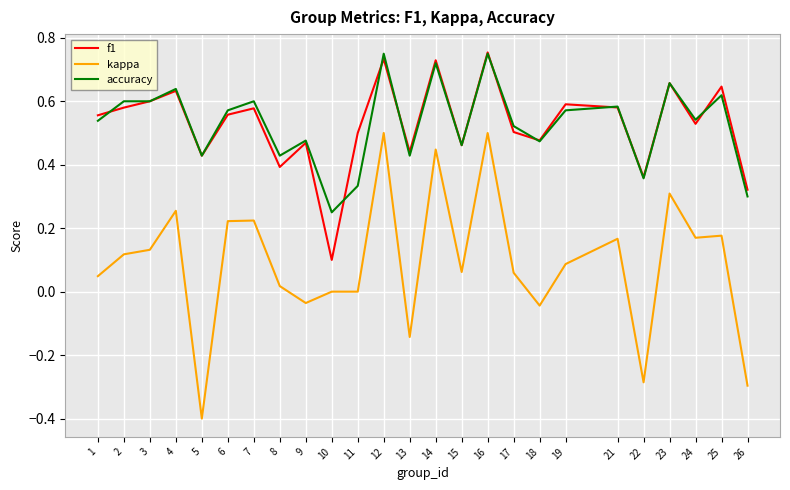

True or false: accuracy has more than 2 points higher than both neighbors.

True